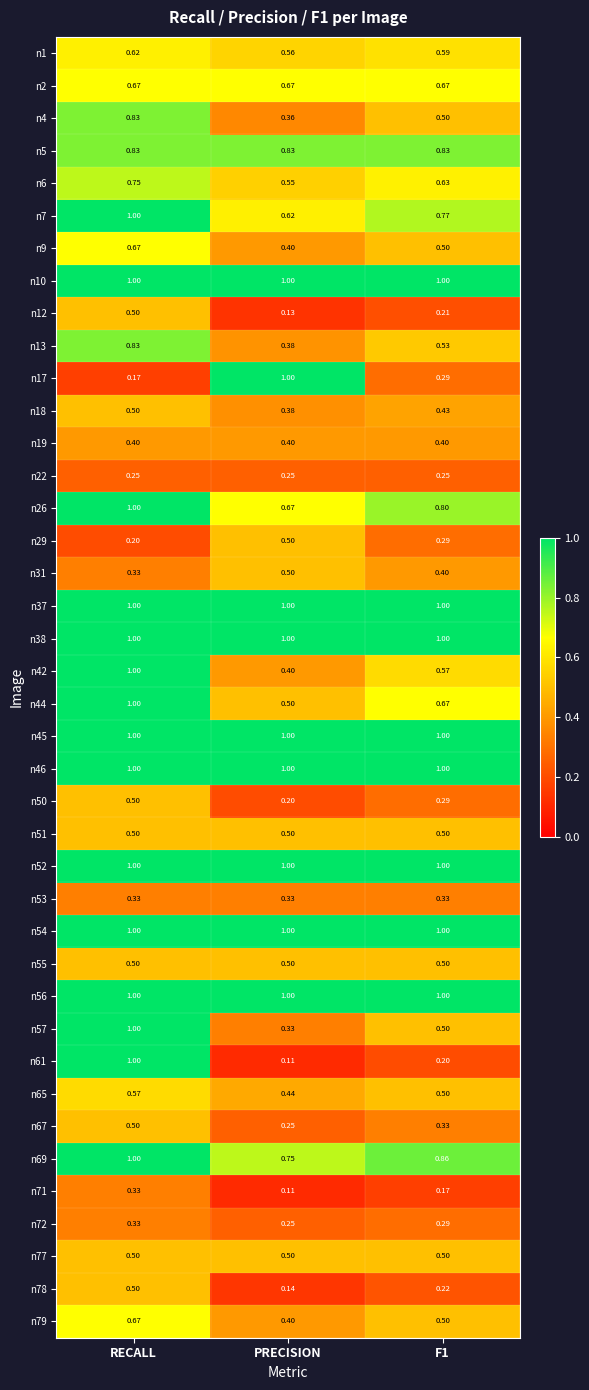

At which label does n1 reach its minimum?

PRECISION